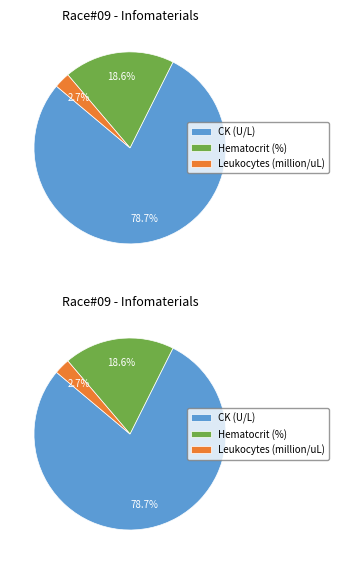

Does CK (U/L) represent more than half of the total?

Yes